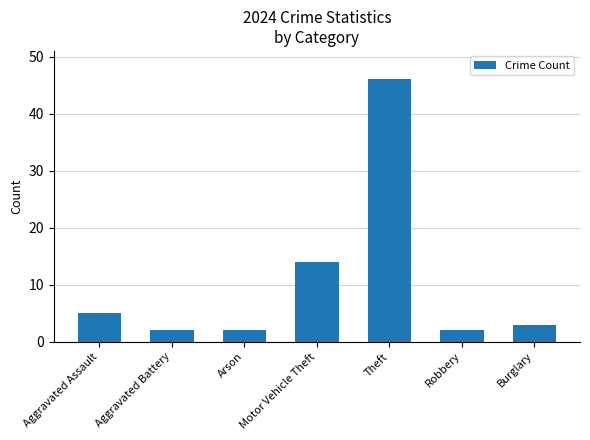

What is the change in value from Theft to Burglary?

-43